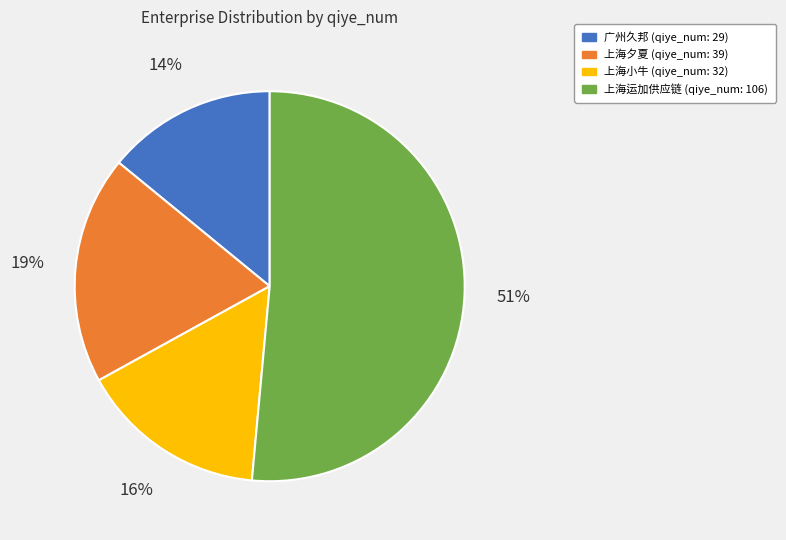

Is there a majority slice in this chart?

Yes